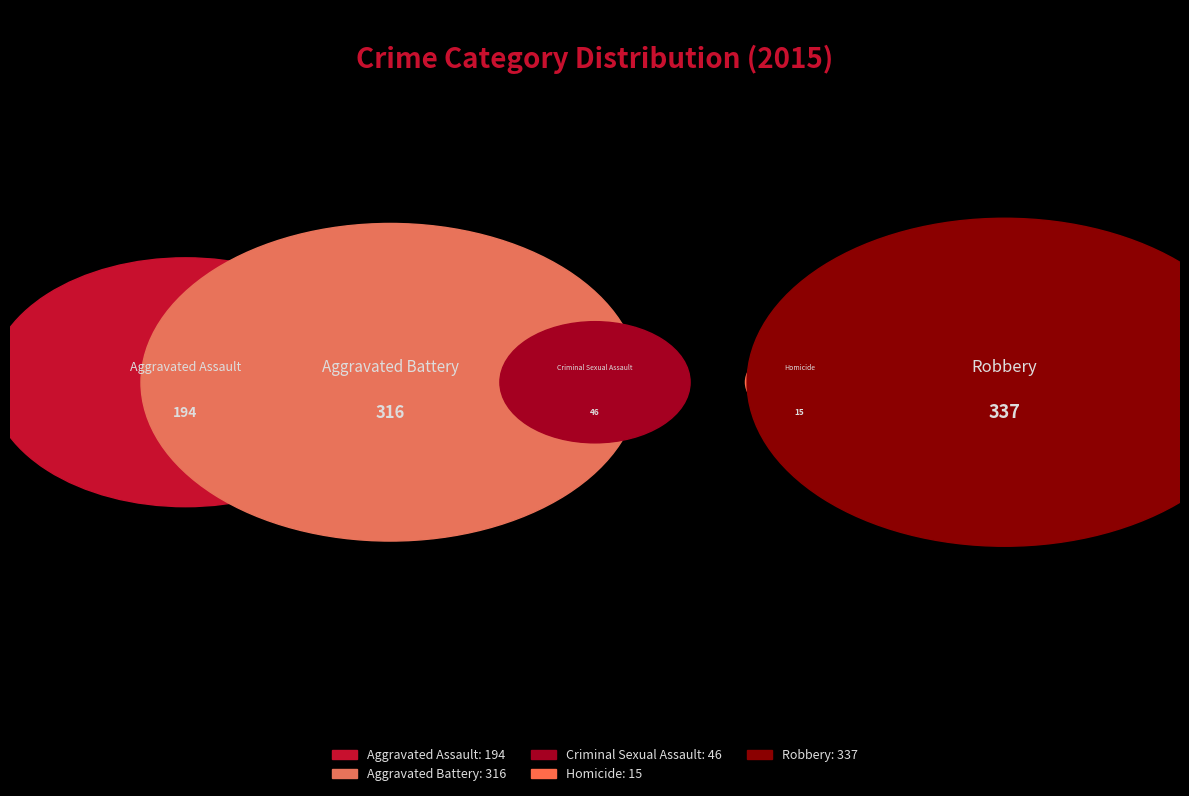

True or false: Aggravated Battery accounts for 21% of the total.

False